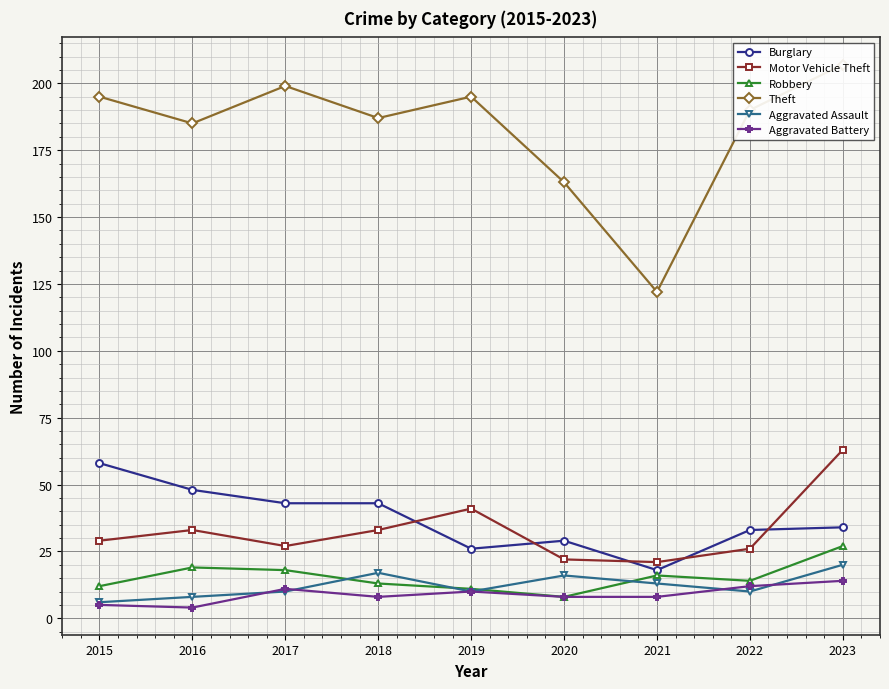

Read the Aggravated Assault value at 2022, to the nearest 10.

10